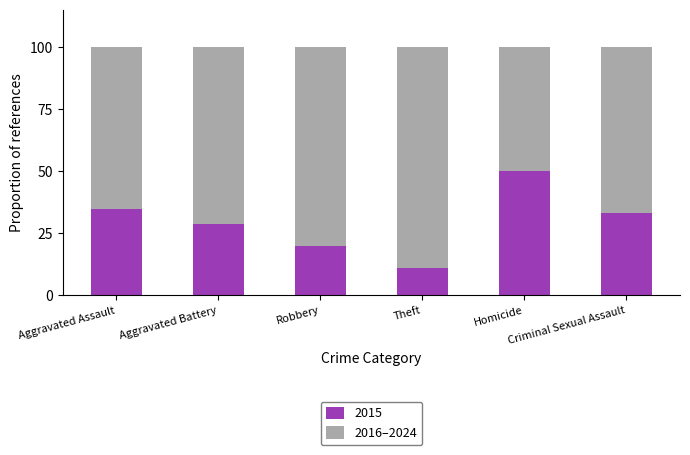

What is the difference between the maximum and minimum values in the 2015 series?

38.9